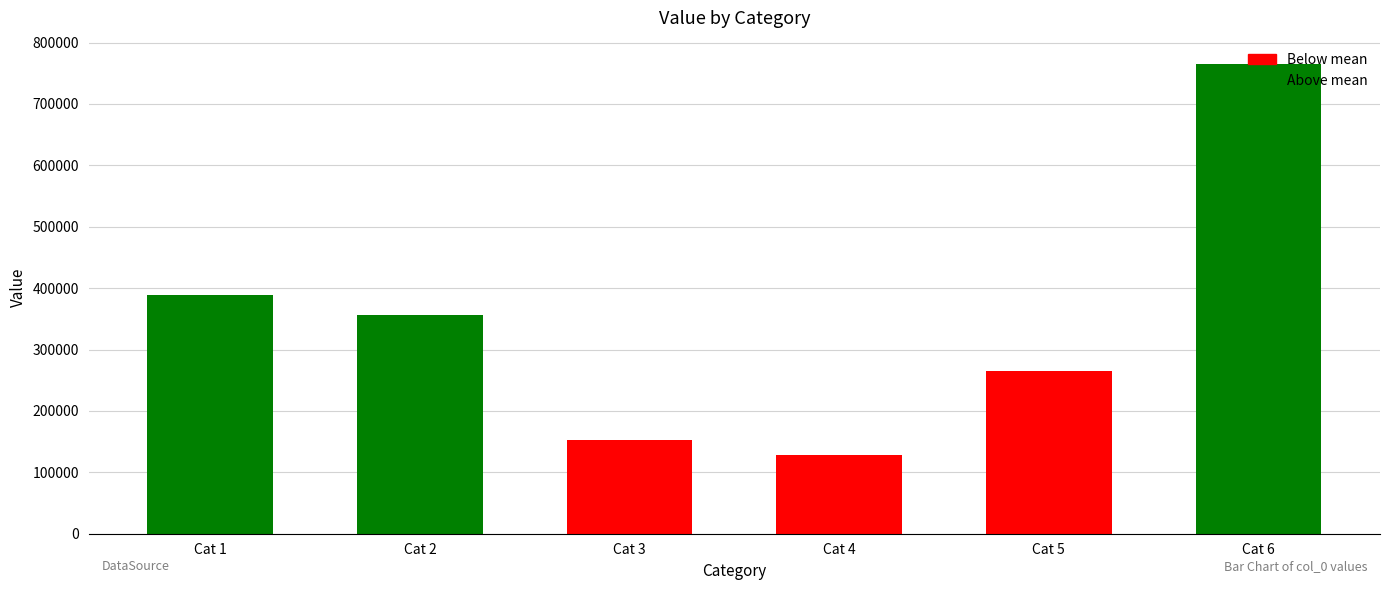

What is the value of the 5th bar from the left?

264330